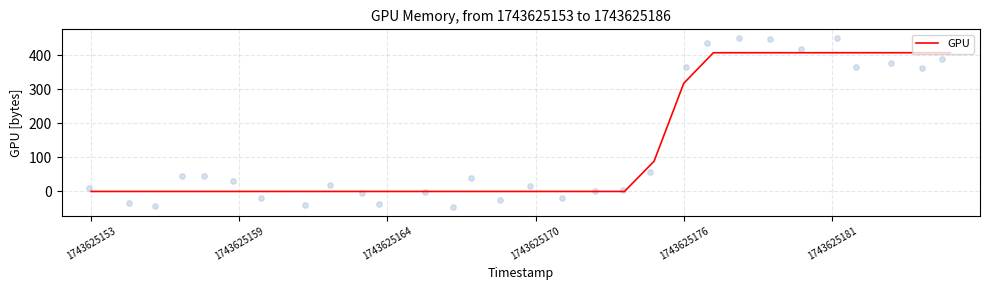

What is the change in value from 14 to 21?

+408